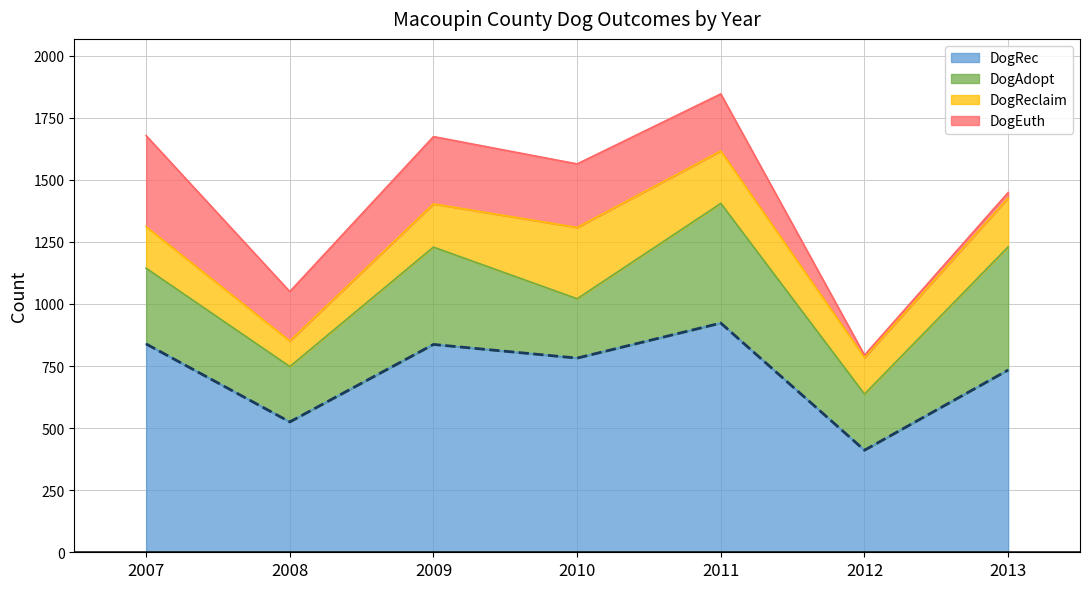

Reading left to right, extract all data points from this chart.

839	525	837	782	923	411	734